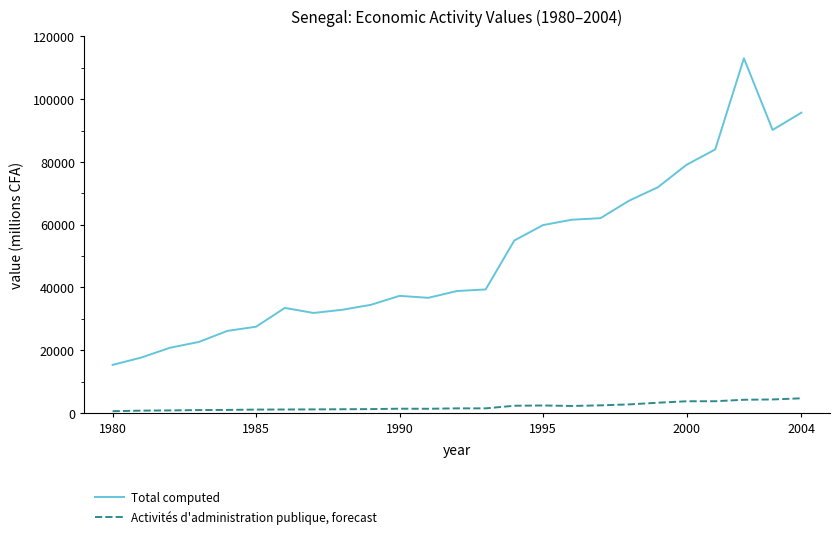

What is the minimum value for Total computed?

15331